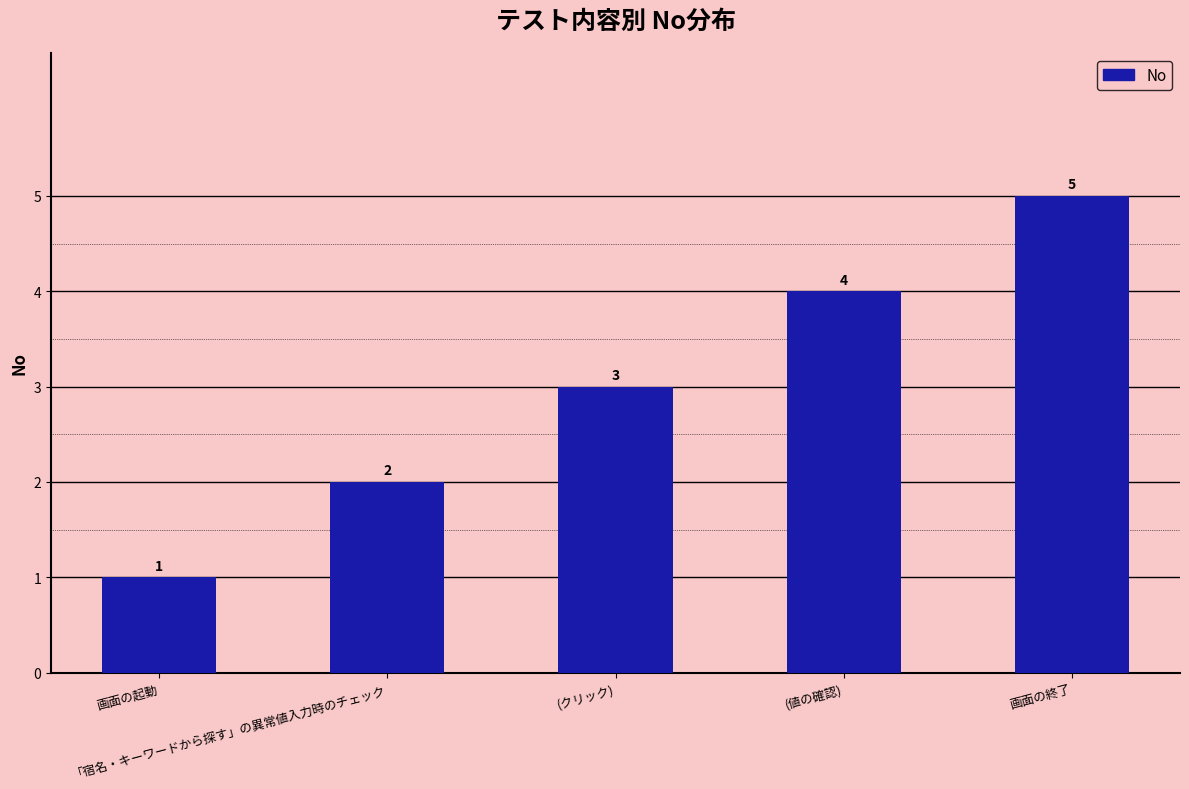

How many bars are there in total?

5